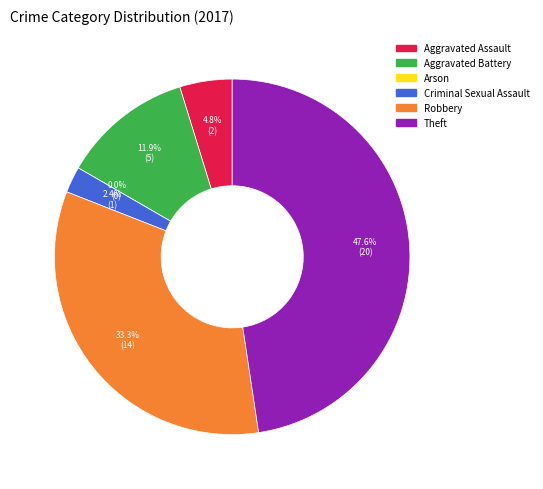

To the nearest percent, what percentage of the pie is Theft?

48%